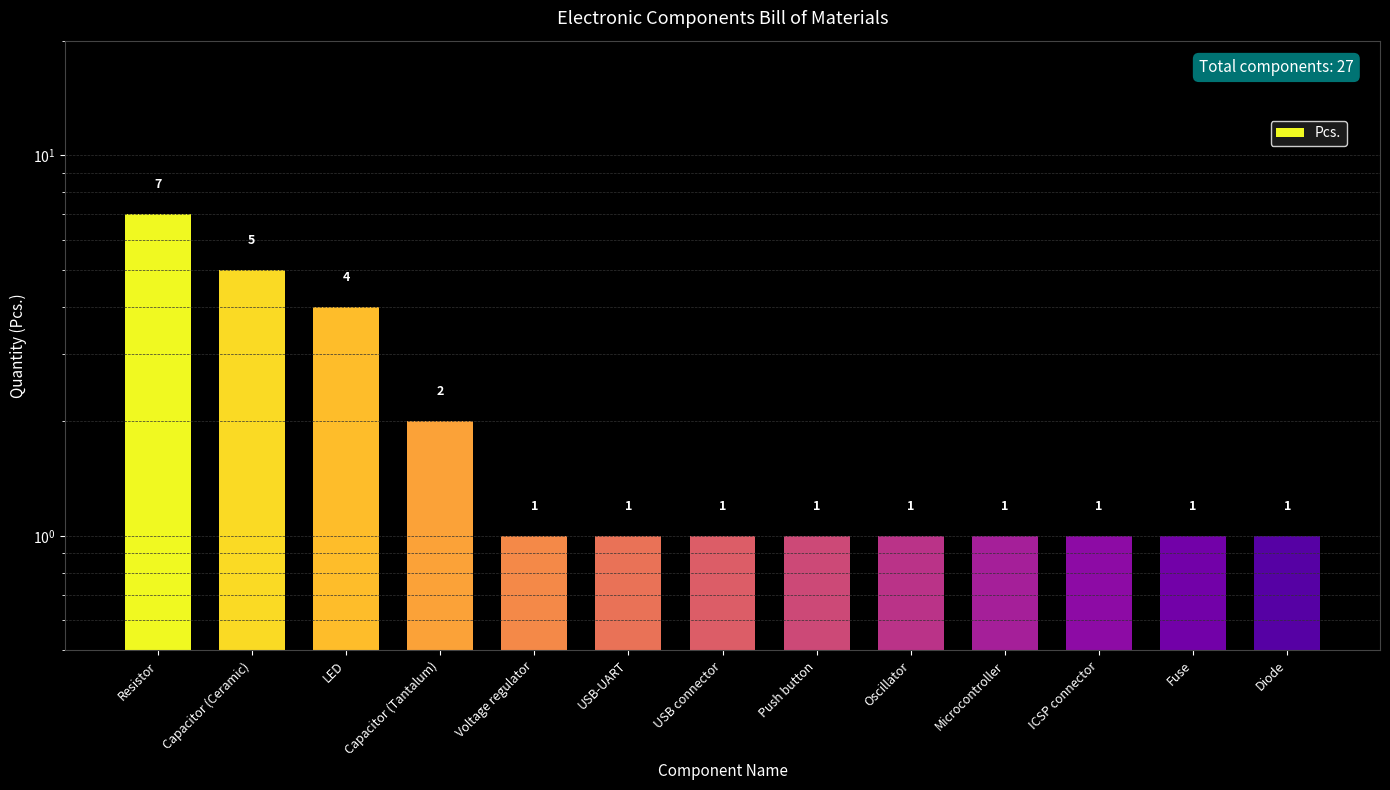

Reading right to left, list all the values displayed in this chart.

Diode=1	Fuse=1	ICSP connector=1	Microcontroller=1	Oscillator=1	Push button=1	USB connector=1	USB-UART=1	Voltage regulator=1	Capacitor (Tantalum)=2	LED=4	Capacitor (Ceramic)=5	Resistor=7